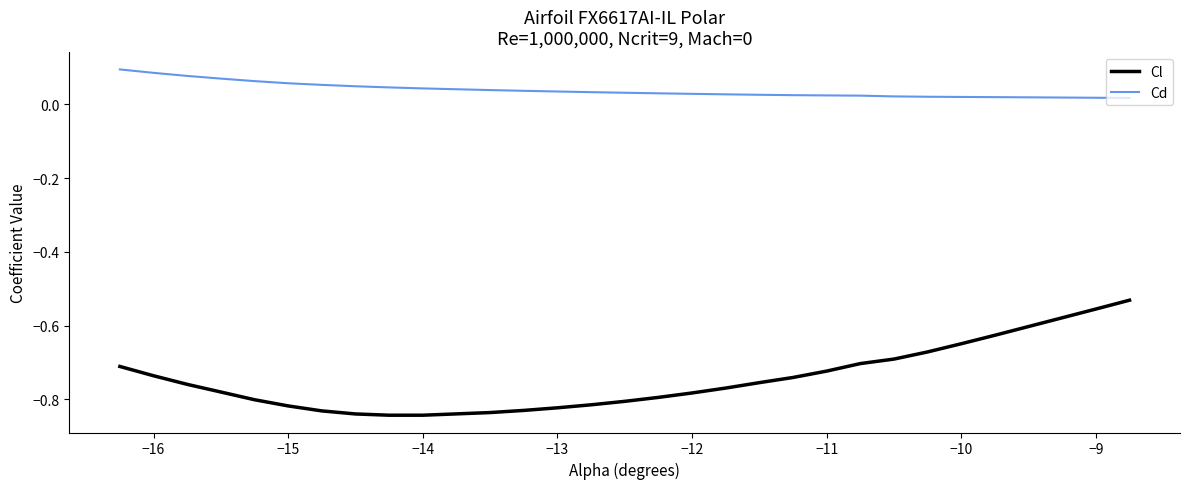

Rank the series by their maximum value, from lowest to highest.

Cl, Cd